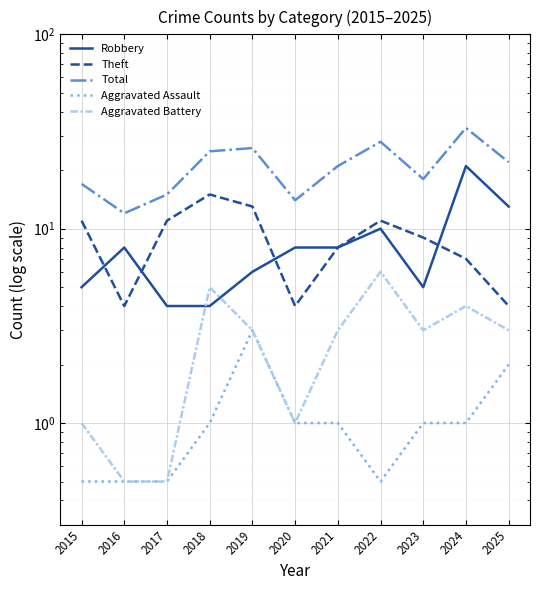

Where is Theft nearest to the value 9?

2023